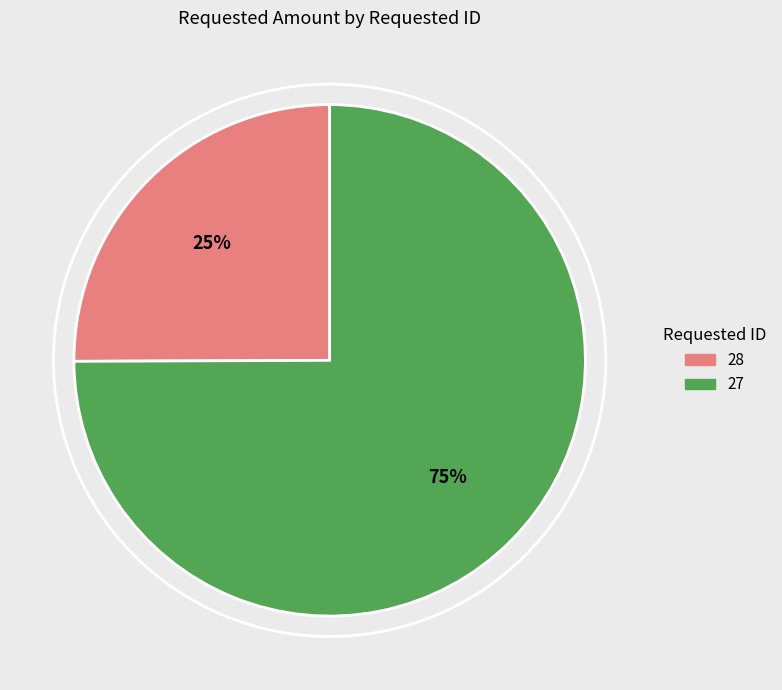

To the nearest percent, what percentage of the pie is 27?

75%